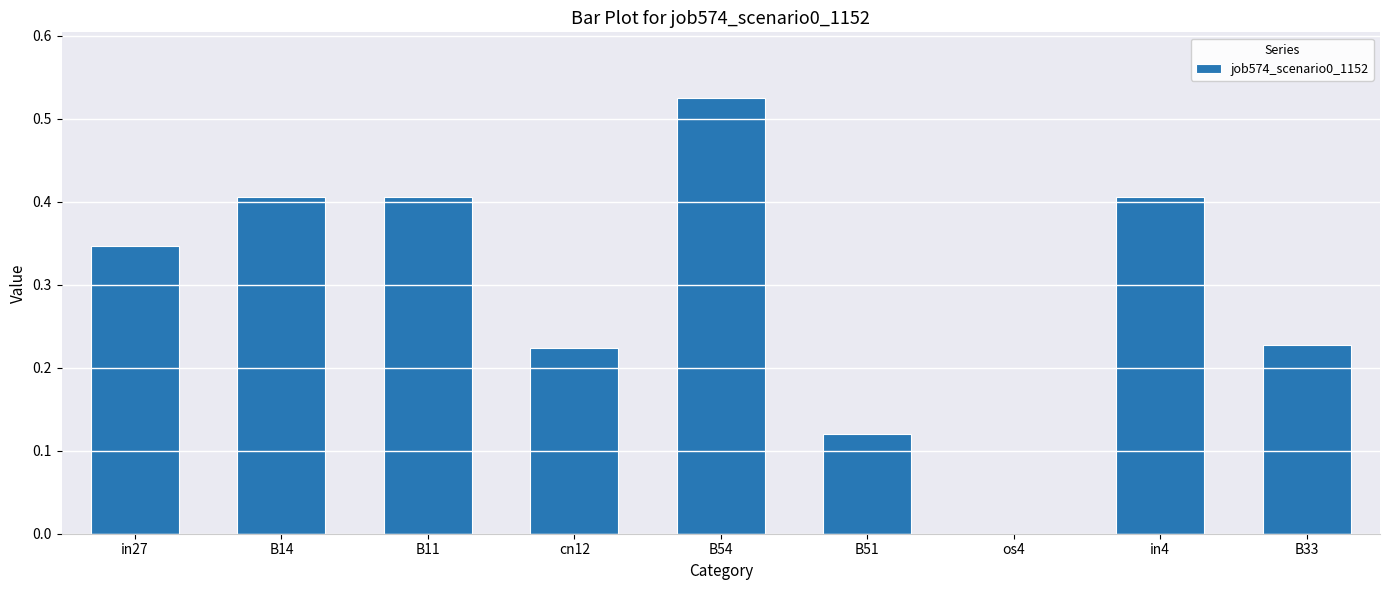

Are the bars grouped side by side (vs. stacked)?

No